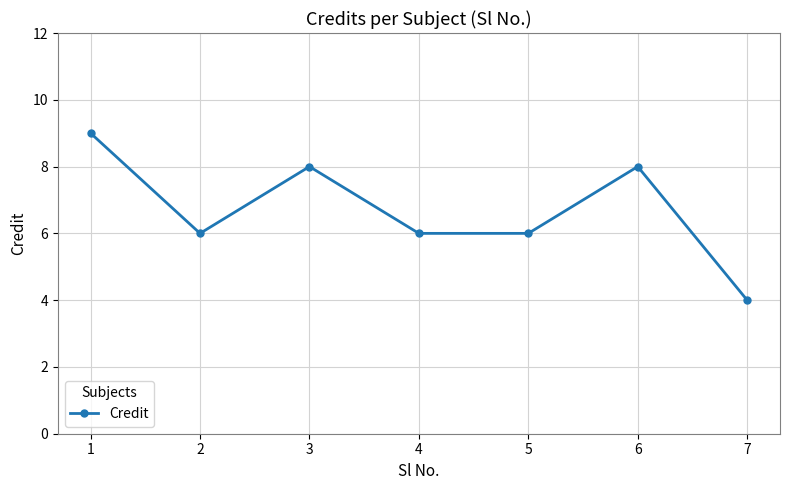

At which category does the data reach its first local valley?

2